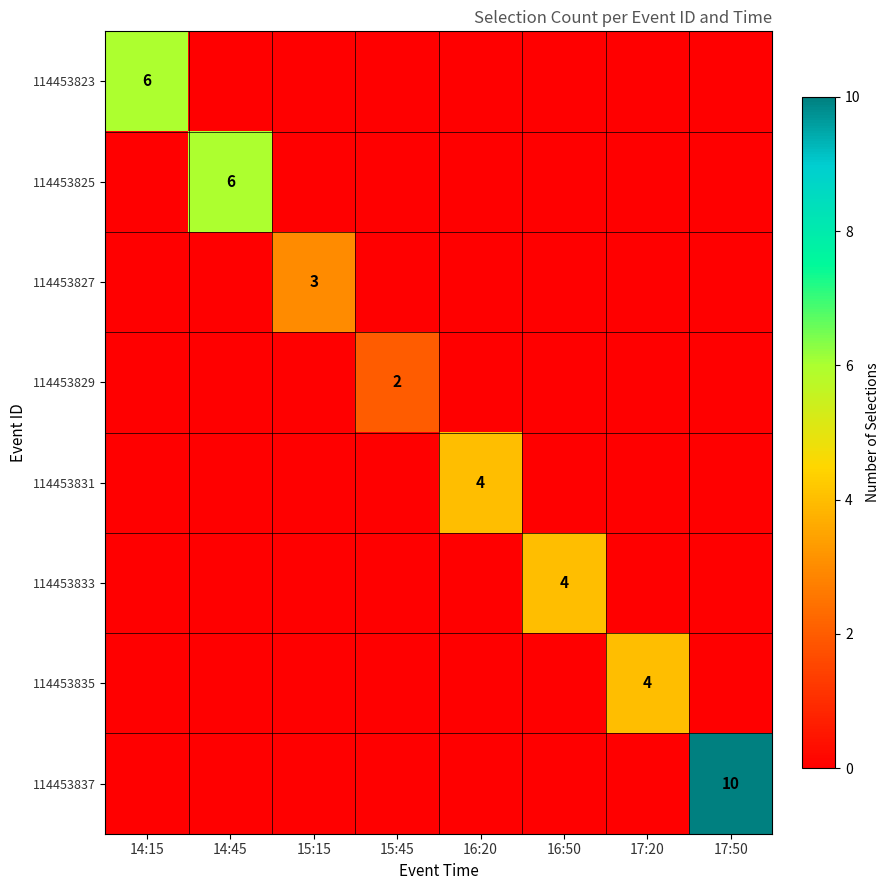

The 114453833 series shows 4 at 16:50. True or false?

True